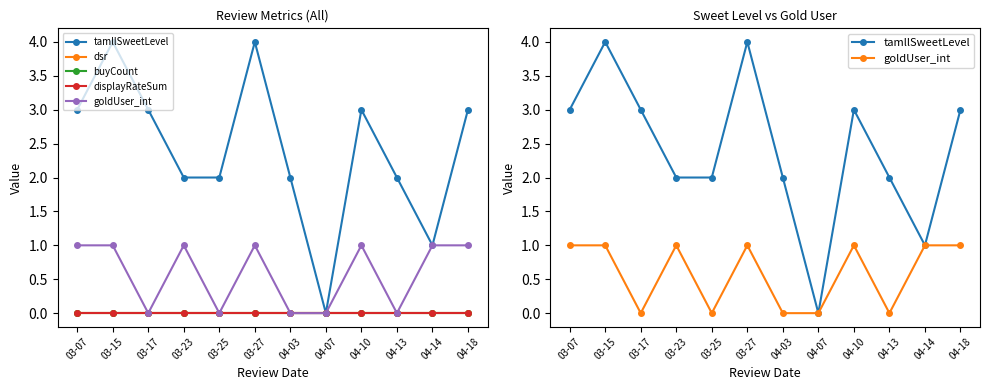

How many categories are shown in the chart?

12